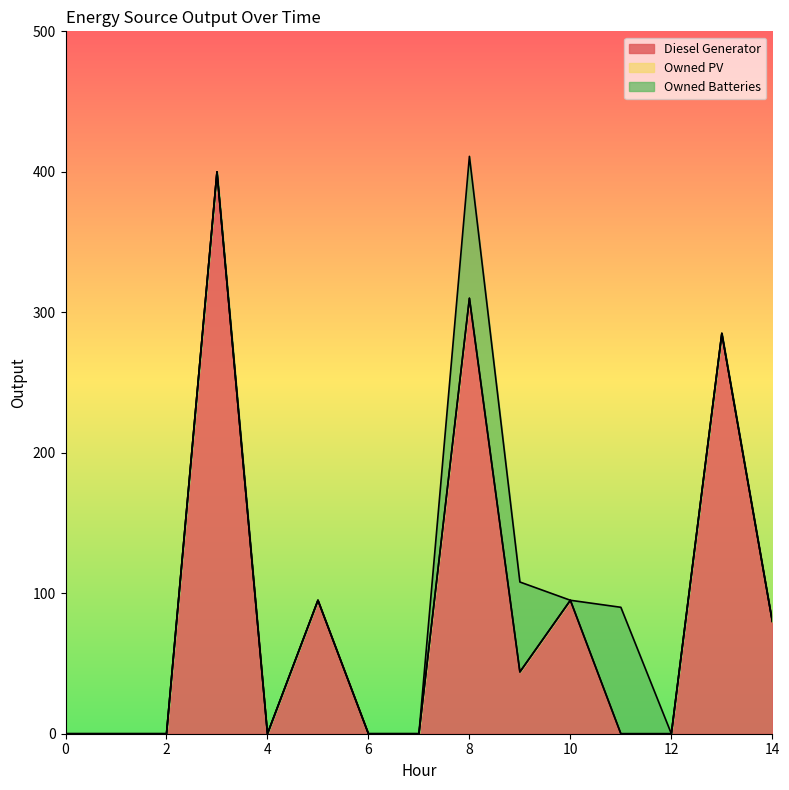

Is it true that Owned PV equals 0 at 6?

True